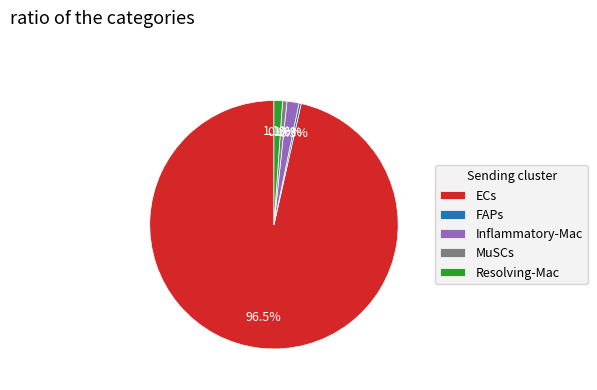

The Inflammatory-Mac slice represents 9% of the pie. True or false?

False